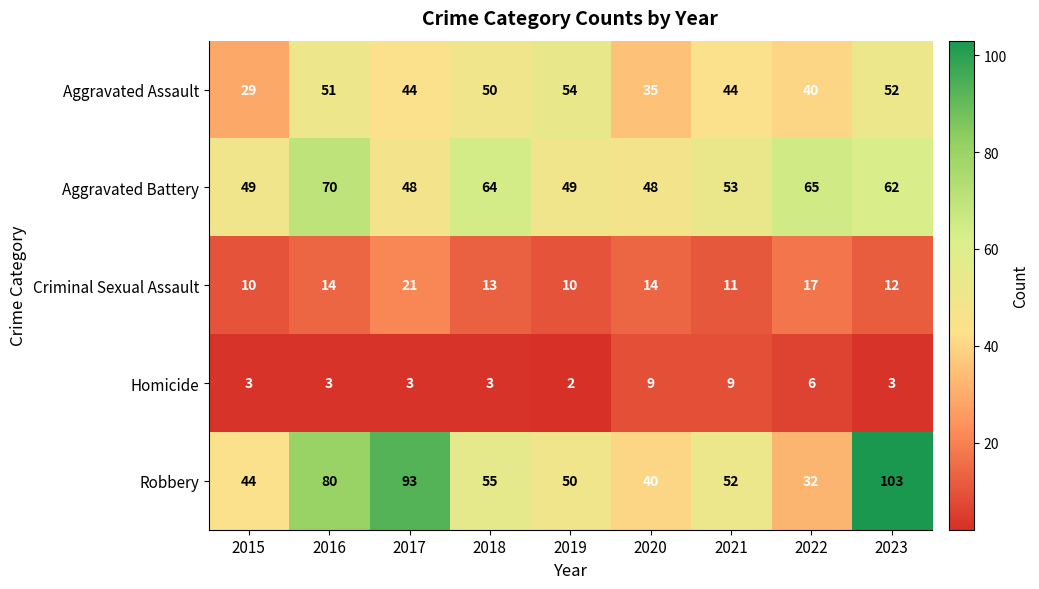

The Robbery series shows 132 at 2017. True or false?

False